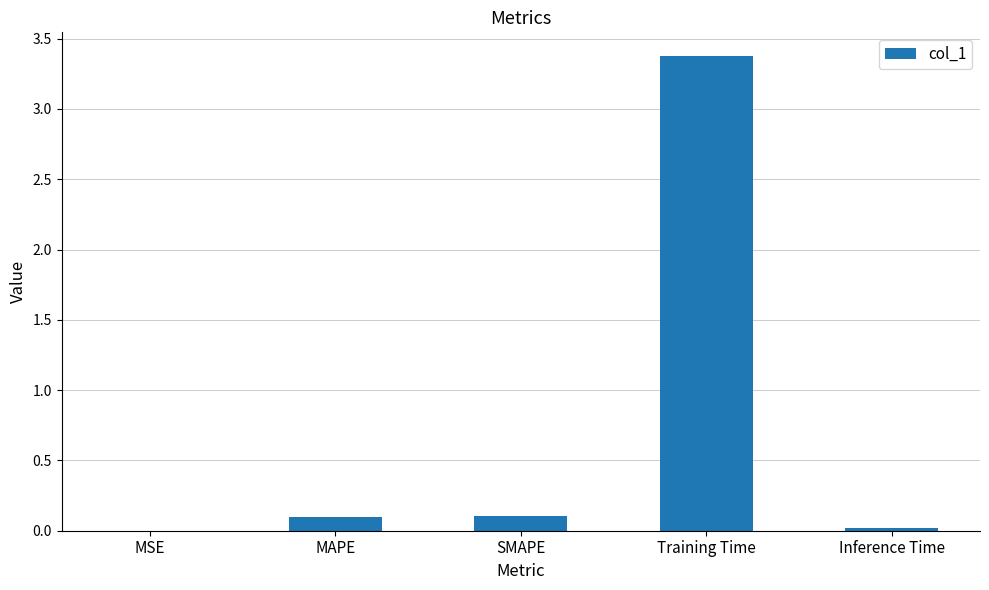

Which has a higher value, Inference Time or SMAPE?

SMAPE